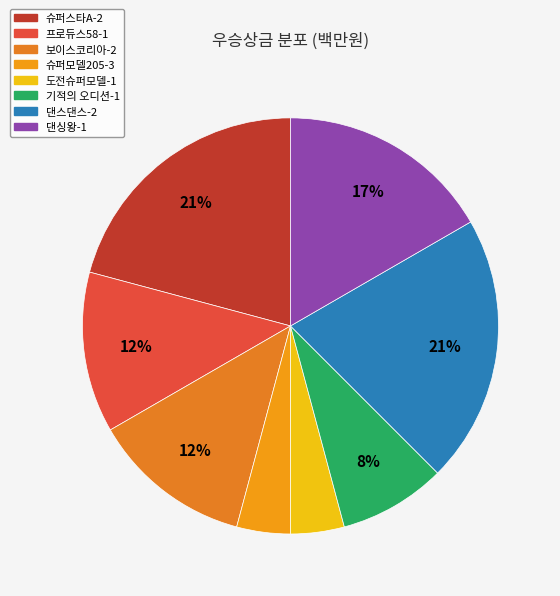

What is the total percentage of 댄싱왕-1 and 보이스코리아-2?

29.2%